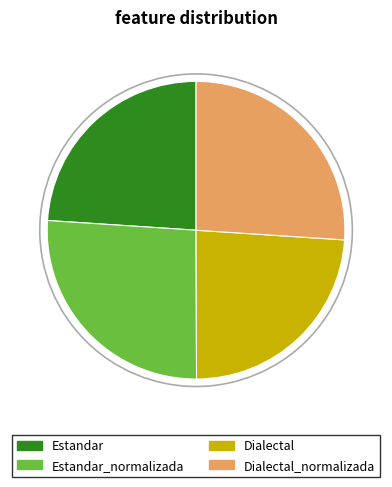

Is it true that Estandar is 24% of the pie?

True